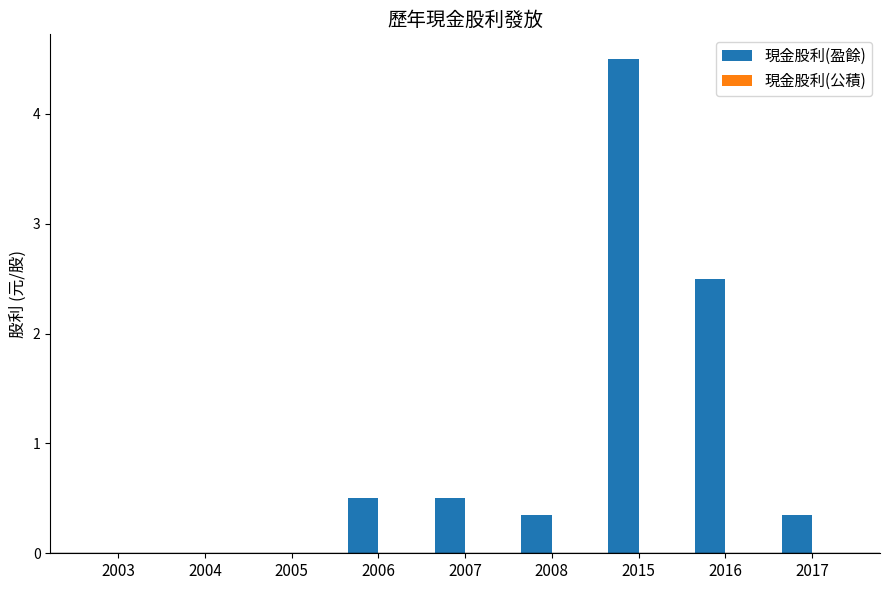

At which category does the chart reach its peak across all series?

2015